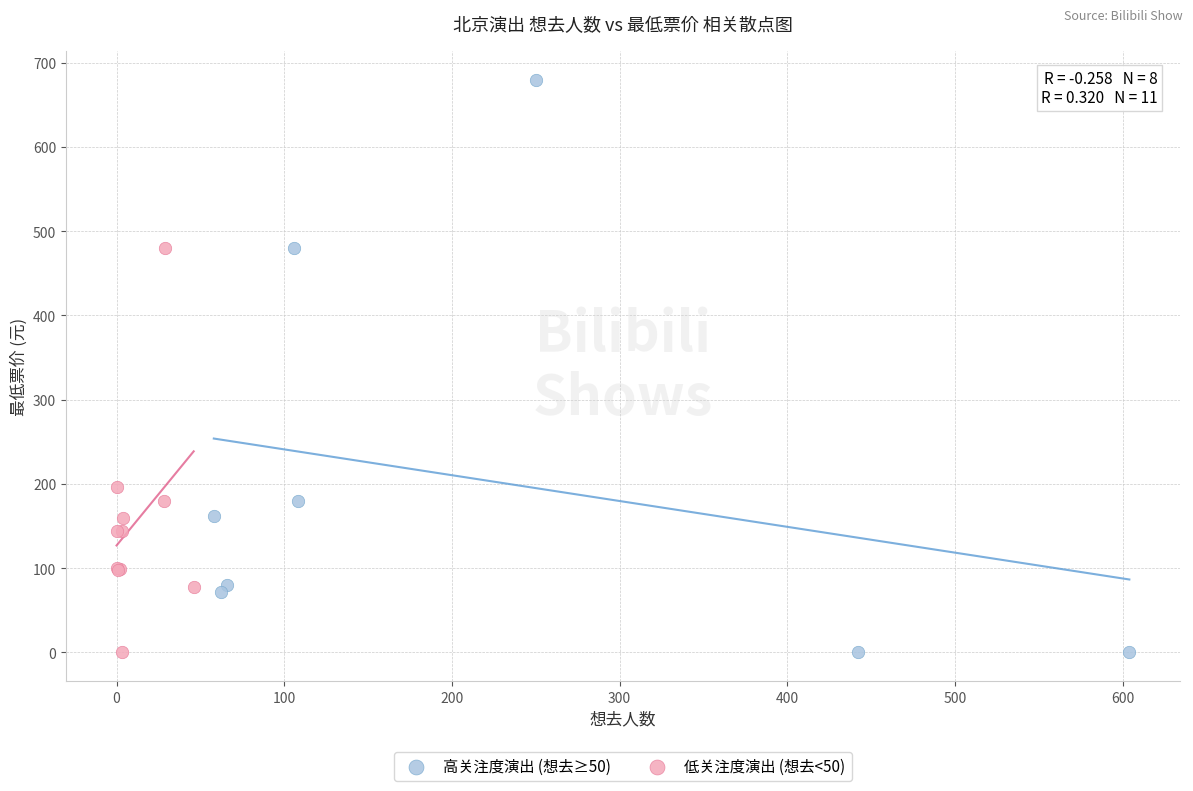

Which series has the widest spread of Y values?

高关注度演出 (想去≥50)